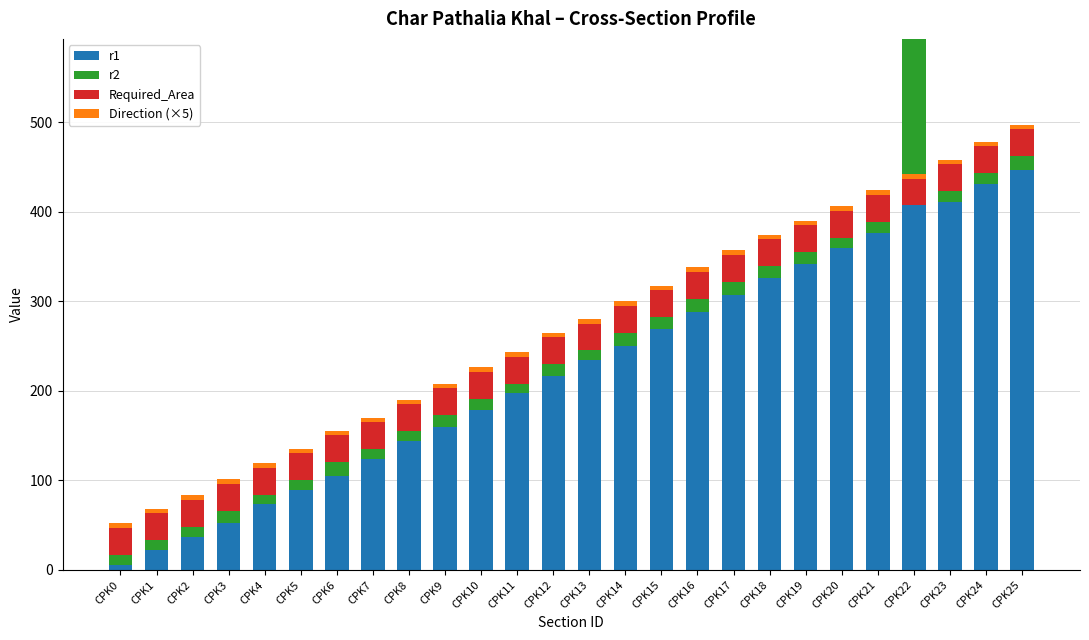

The value of r1 at CPK5 is 89. True or false?

True